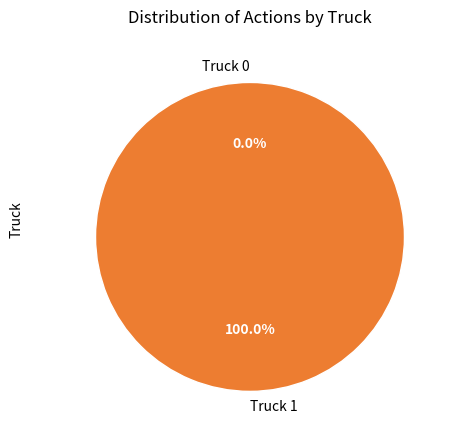

Combined, do Truck 1 and Truck 0 account for over 50%?

Yes